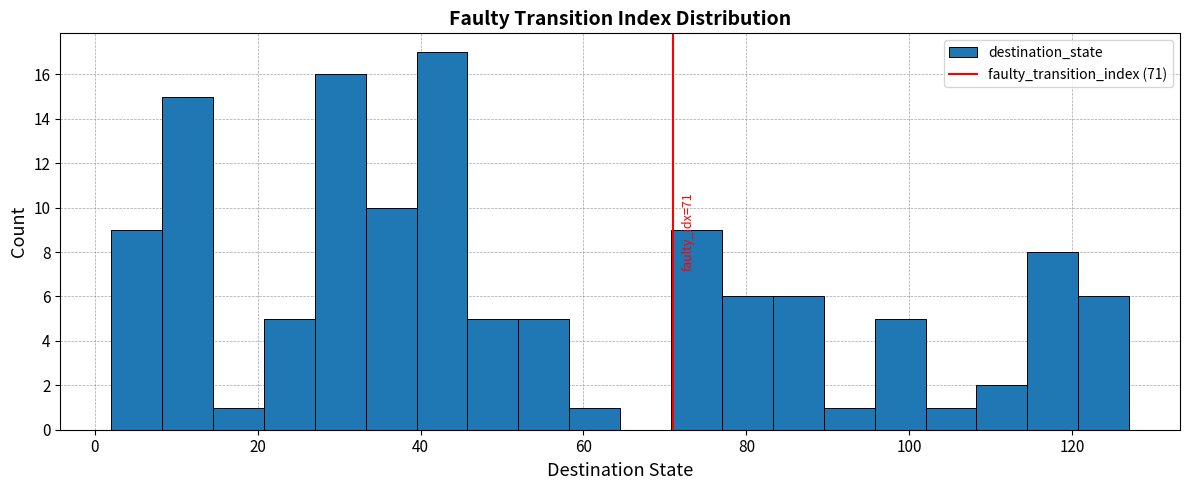

Read against the x-axis, roughly where is the centre of the tallest bar?

42